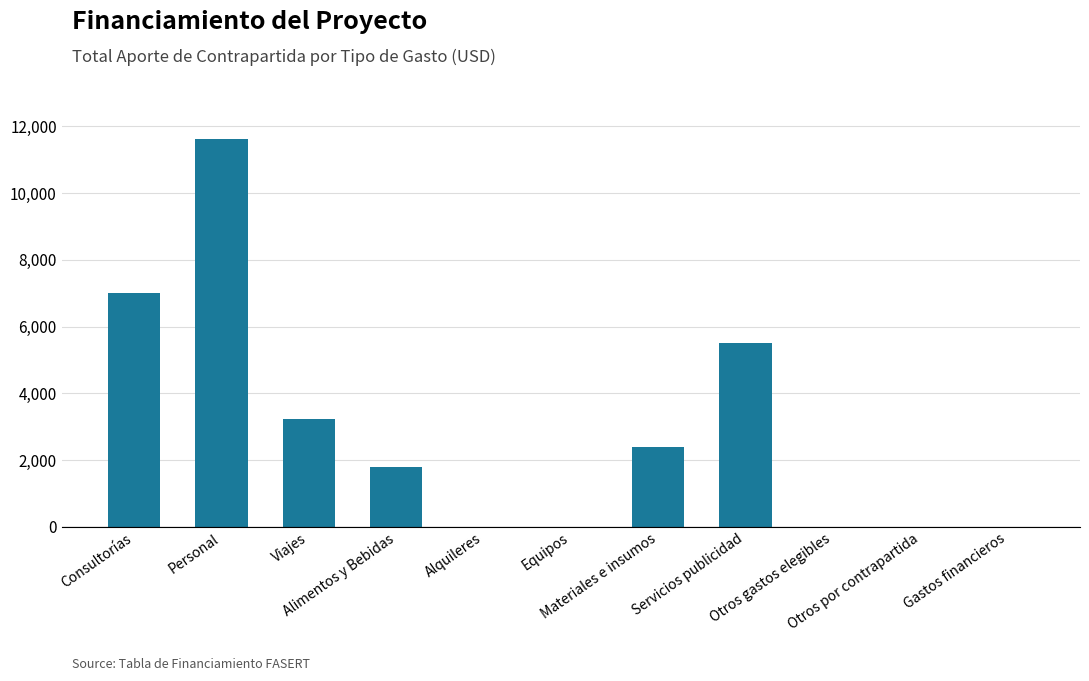

The chart shows a value of 1050 at Viajes. True or false?

False